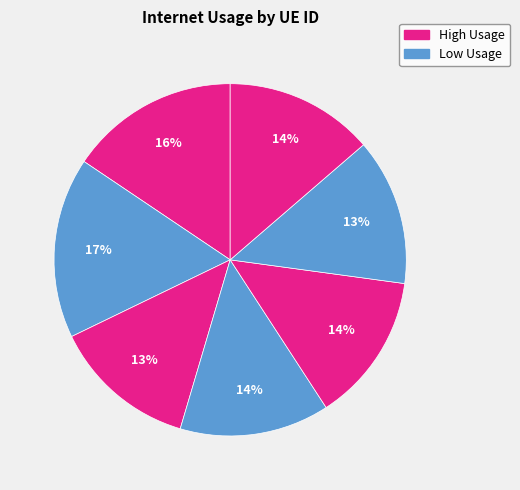

Count the number of slices in the pie.

7